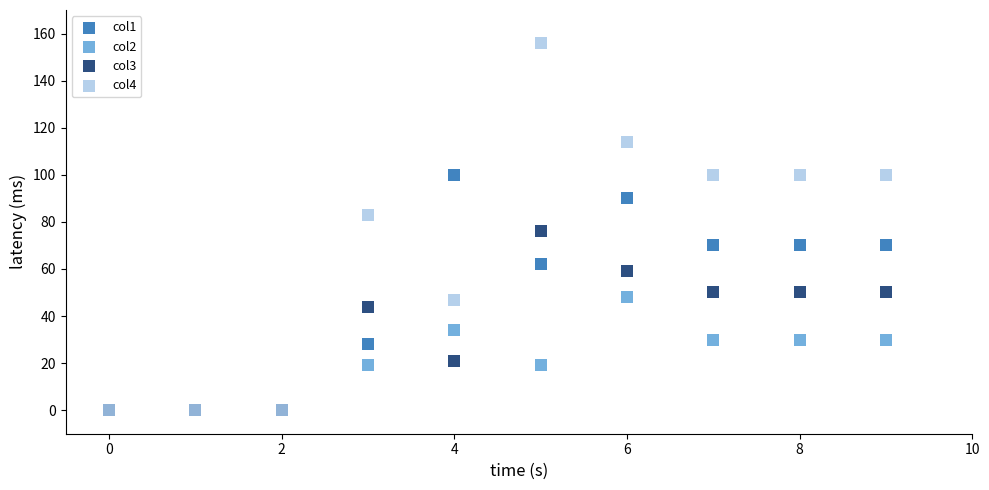

Which series reaches the maximum Y coordinate?

col4